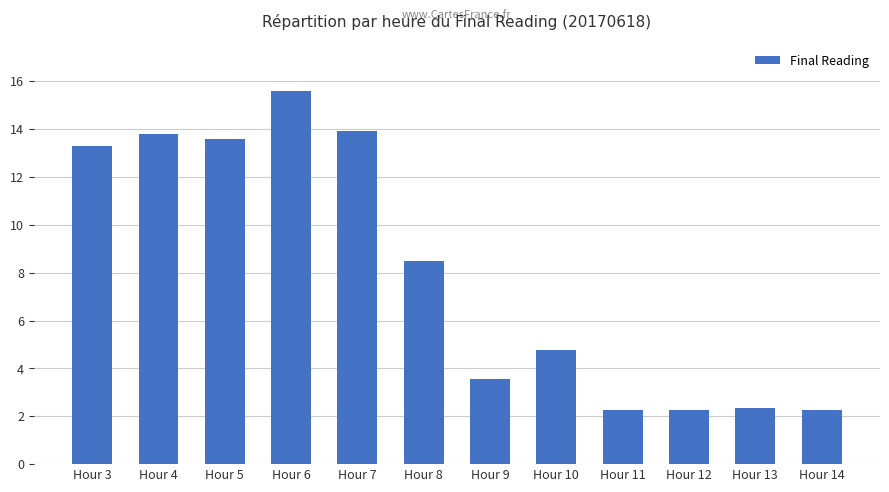

Is it true that the value at Hour 14 is 2.3?

True